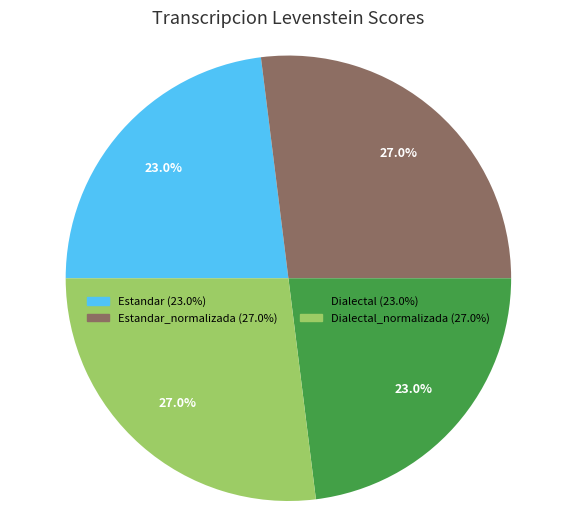

How many segments does this pie chart have?

4